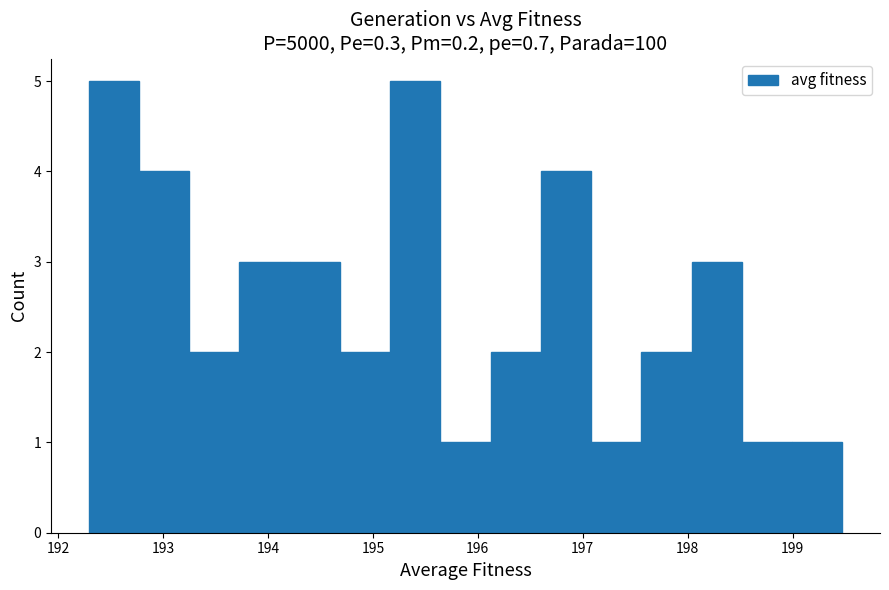

Reading left to right, list every bar in this chart as the range it spans on the x-axis followed by its height. Neither the bar edges nor the heights are printed on the chart, so give them approximately, as read against the axes.

192.3 to 192.8: 5
192.8 to 193.2: 4
193.2 to 193.7: 2
193.7 to 194.2: 3
194.2 to 194.7: 3
194.7 to 195.2: 2
195.2 to 195.6: 5
195.6 to 196.1: 1
196.1 to 196.6: 2
196.6 to 197.1: 4
197.1 to 197.6: 1
197.6 to 198.0: 2
198.0 to 198.5: 3
198.5 to 199.0: 1
199.0 to 199.5: 1